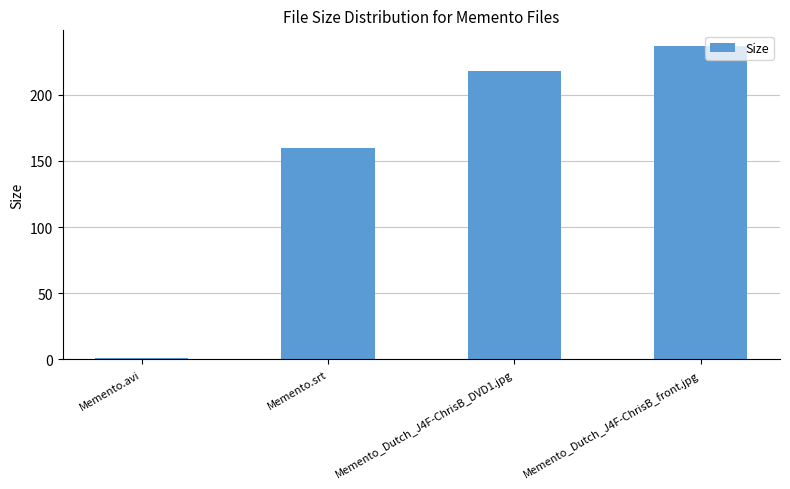

Where does the data first go above 218?

Memento_Dutch_J4F-ChrisB_DVD1.jpg